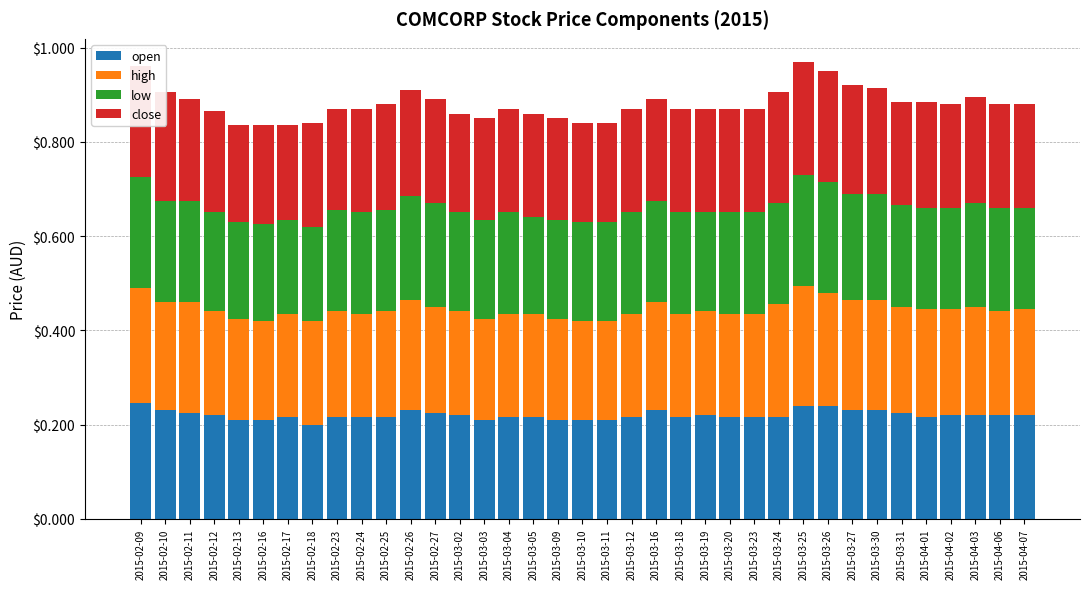

True or false: open has a value of 0.2 at 2015-03-18.

True